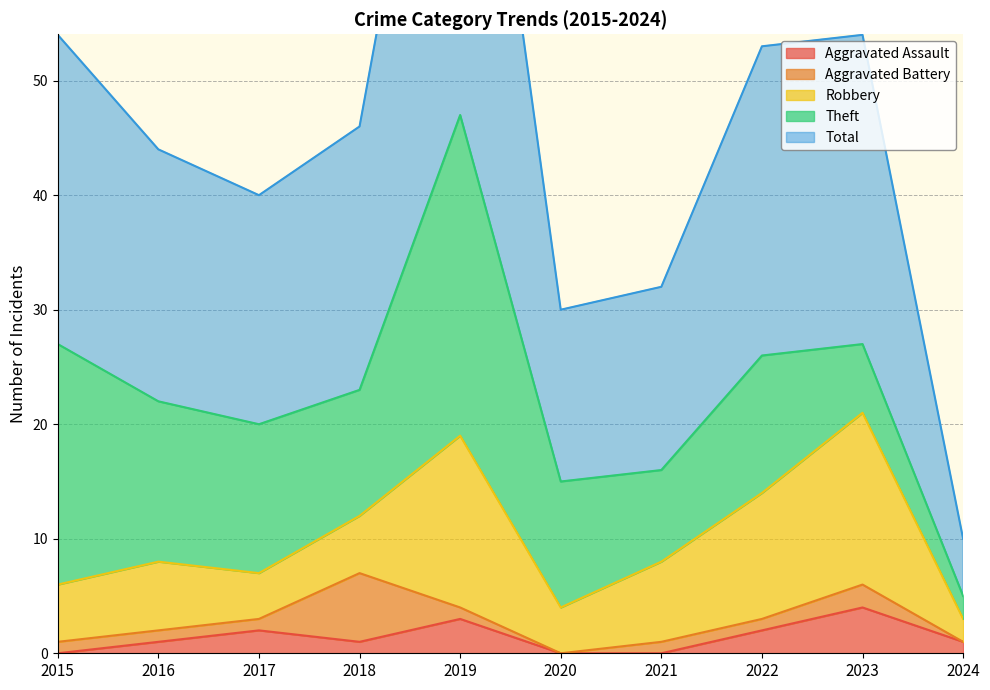

Where is Total nearest to the value 26?

2015